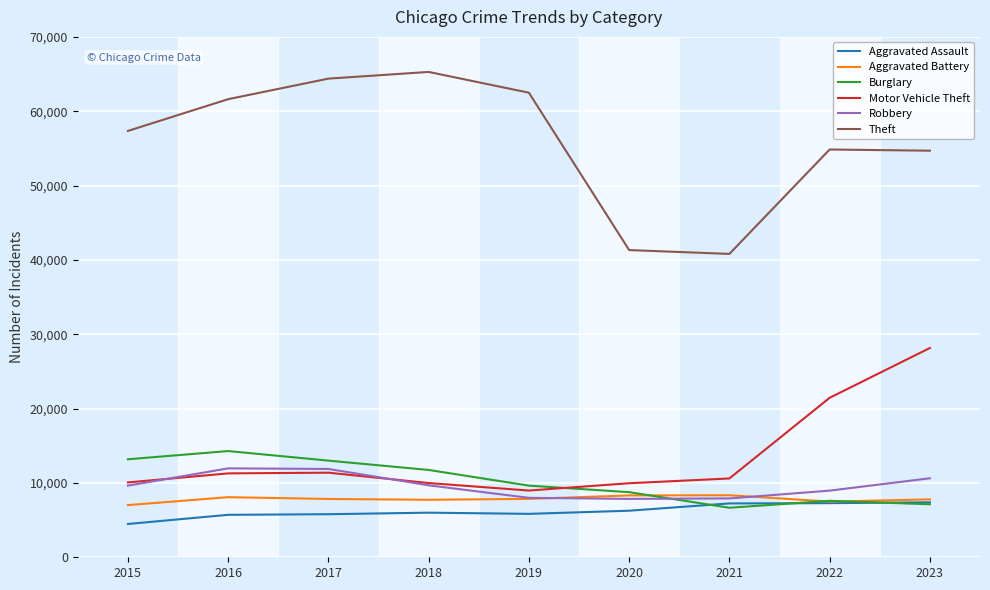

Is this an area chart (filled region under the line)?

No